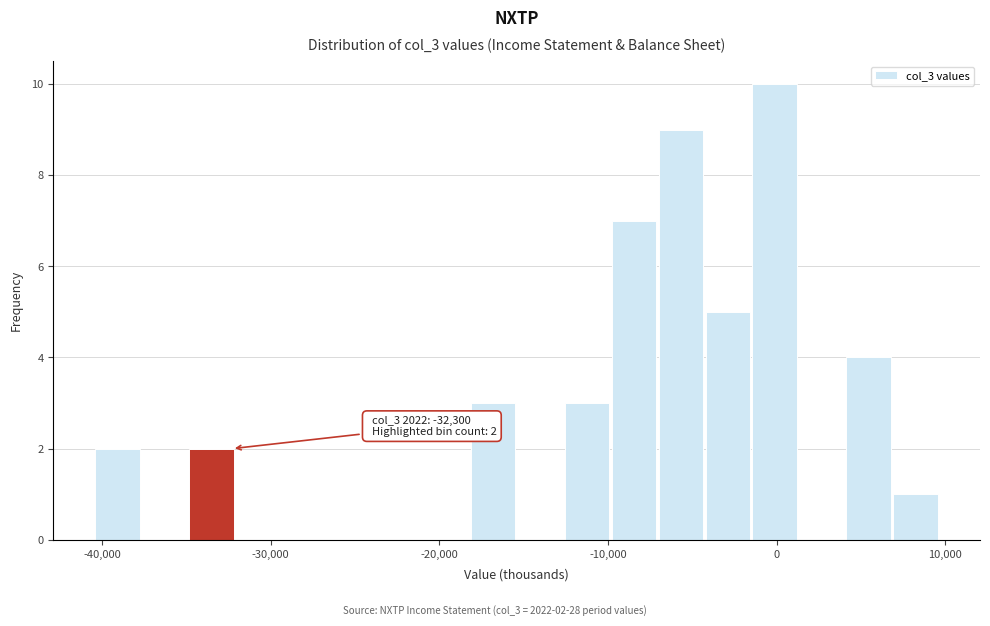

Read against the x-axis, roughly where is the centre of the tallest bar?

0